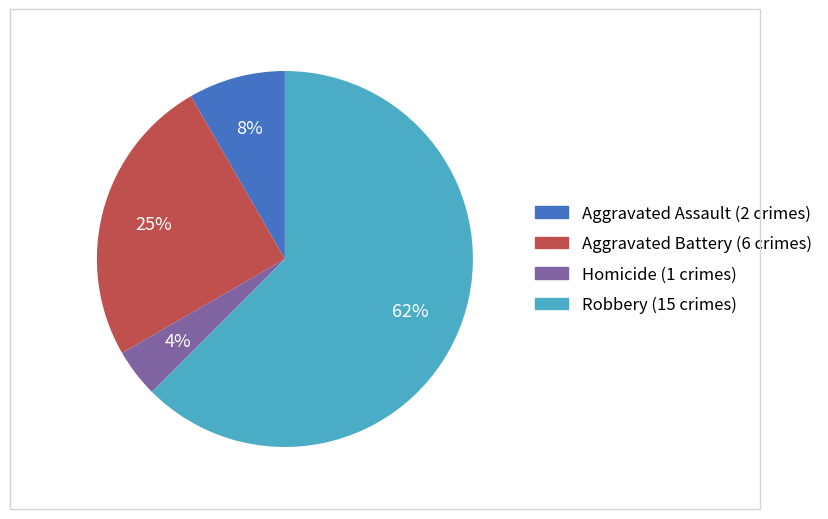

To the nearest percent, what is the average slice percentage?

25%